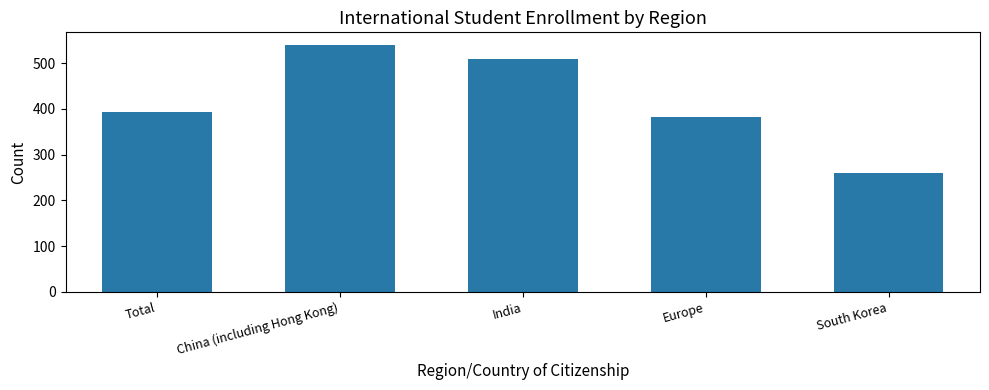

What is the sum of all values?

2082